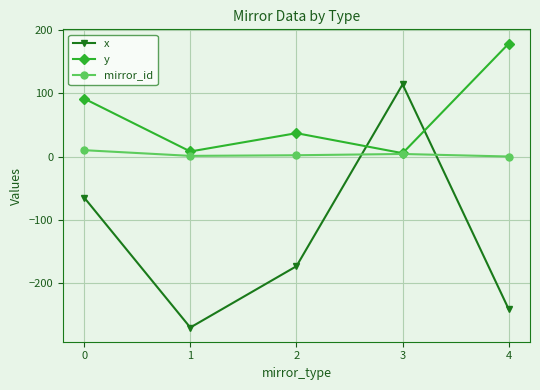

How many data points in mirror_id are less than 2?

2